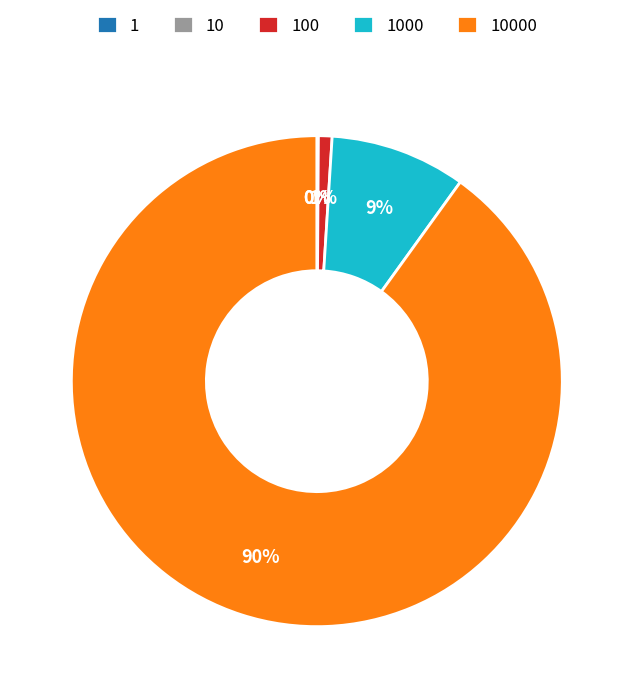

To the nearest percent, what is the average slice percentage?

20%